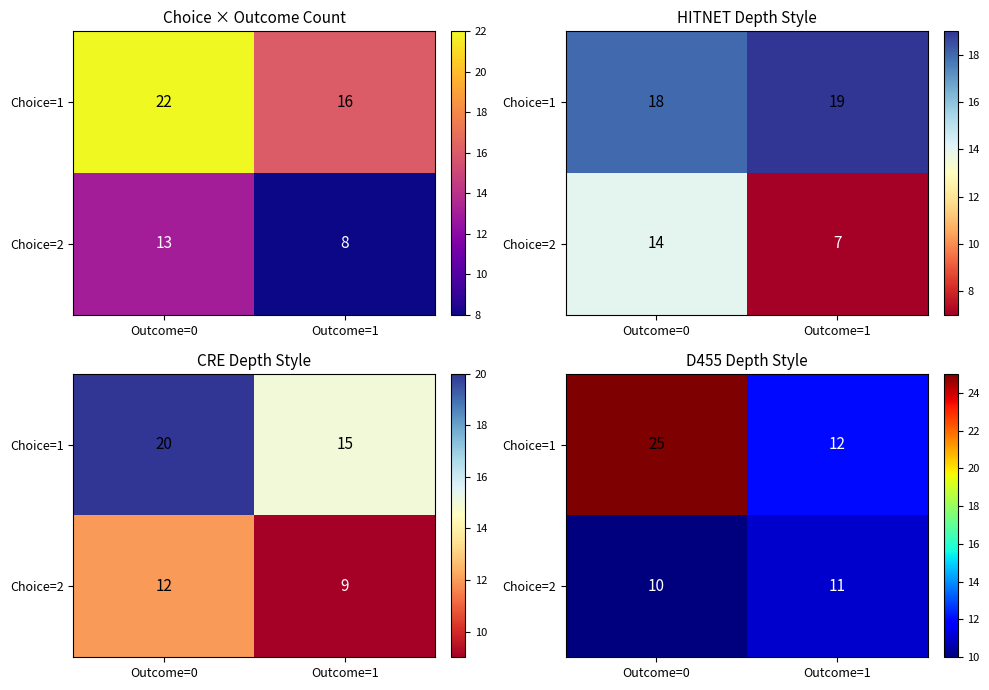

Read the Choice=1 value at Outcome=1, to the nearest 5.

10